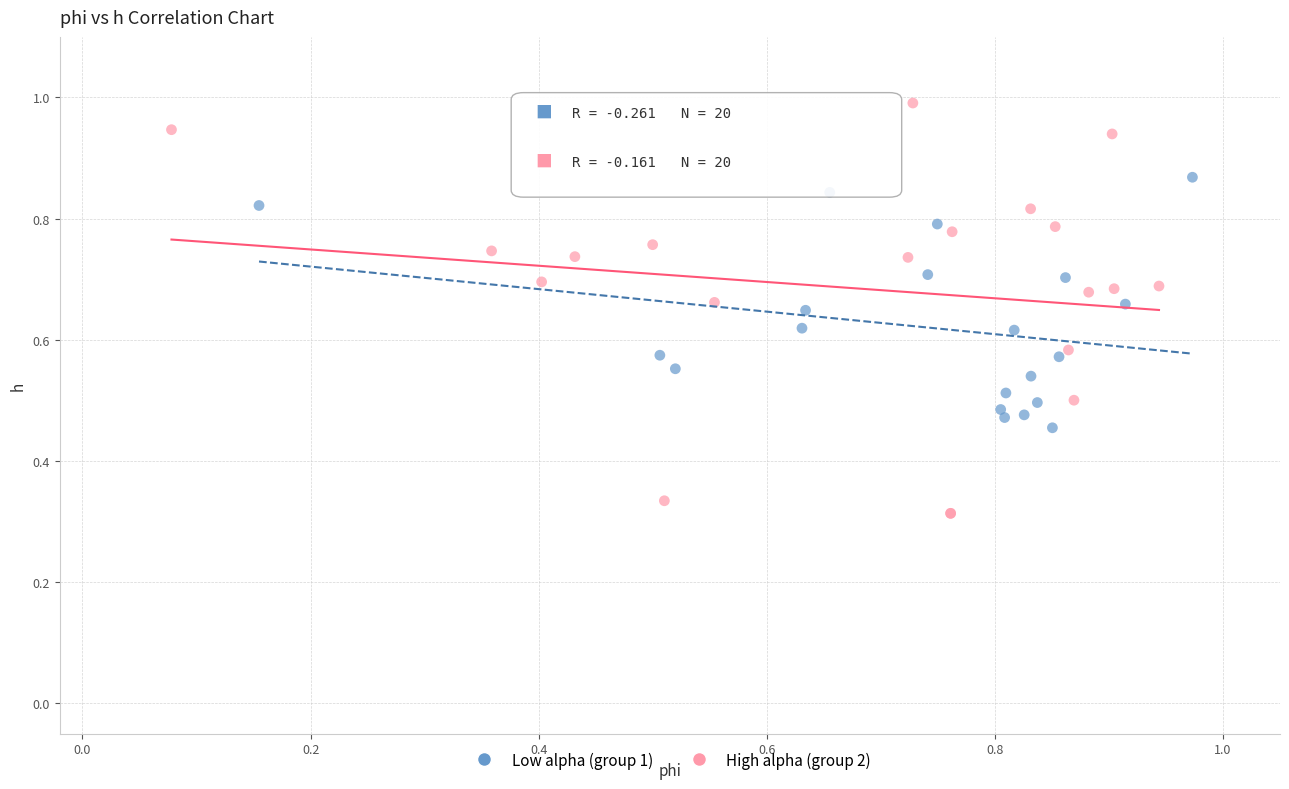

Which series reaches the maximum Y coordinate?

High alpha (group 2)